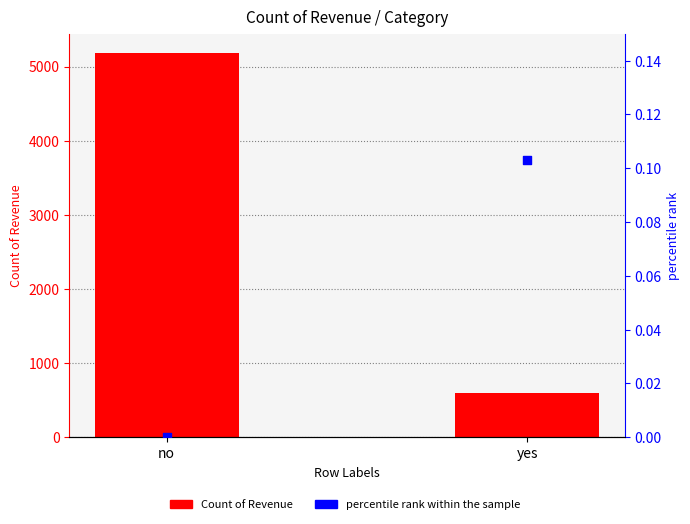

At which category is the sum across all series the highest?

no